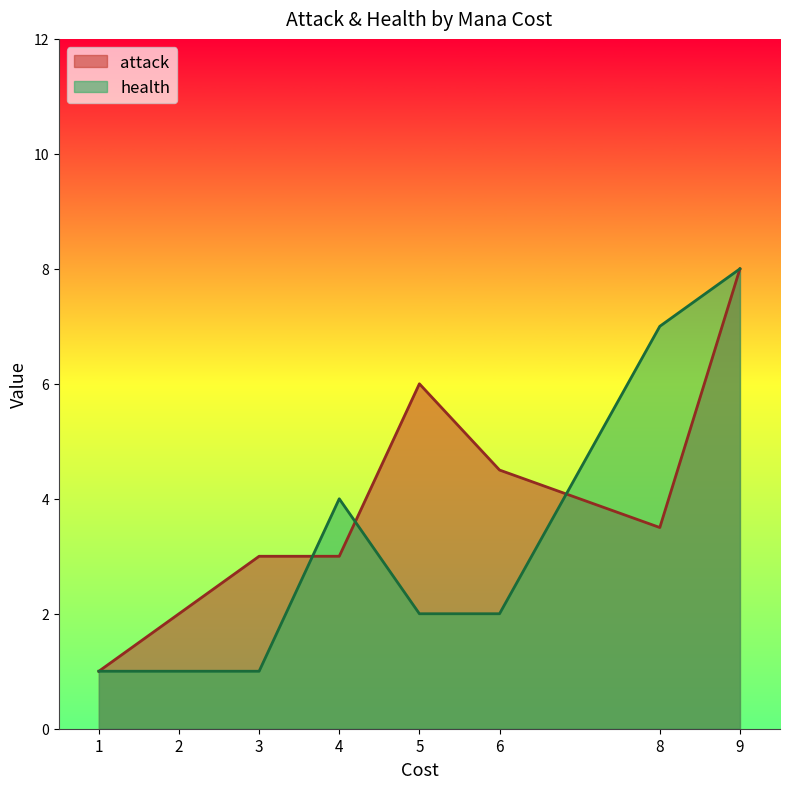

The value of health at 5 is 3. True or false?

False